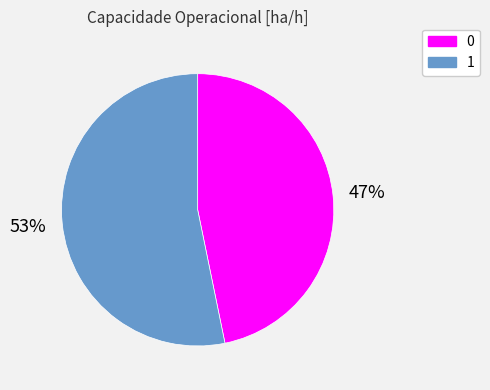

Is there any slice that represents more than half of the pie?

Yes